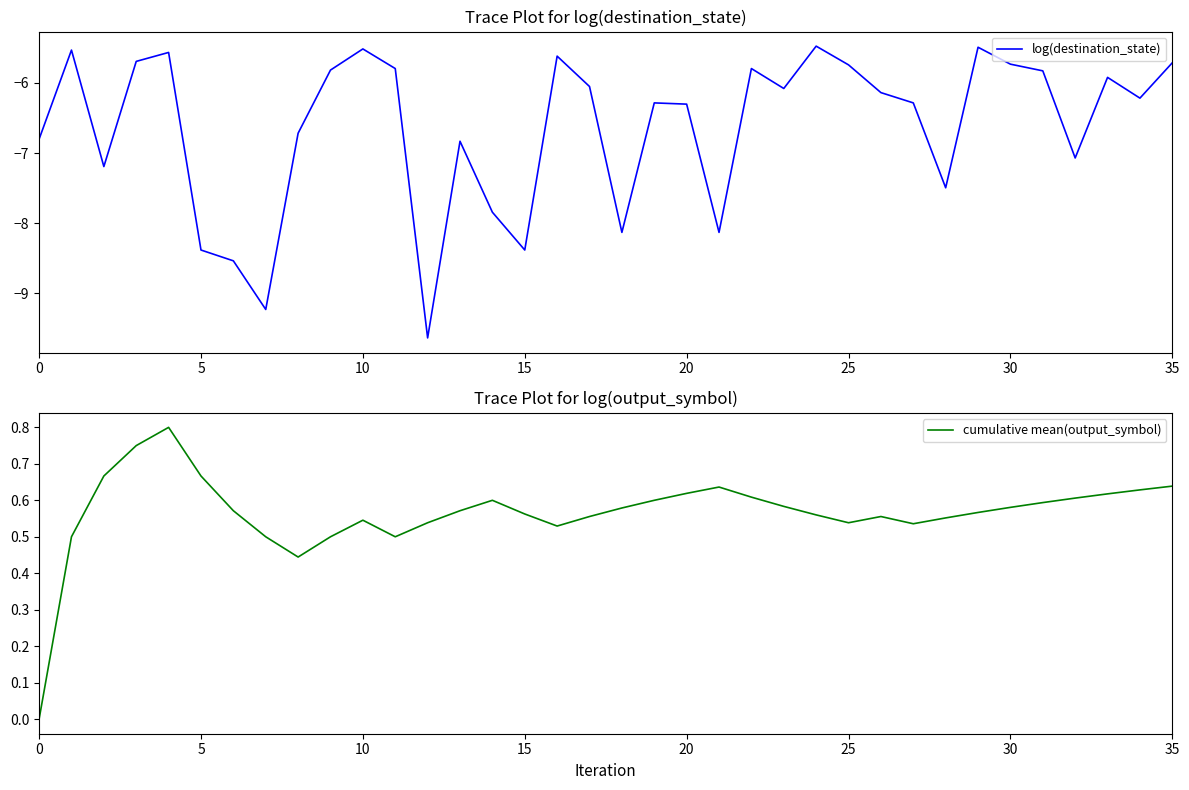

How many values in the log(destination_state) series exceed -6?

15